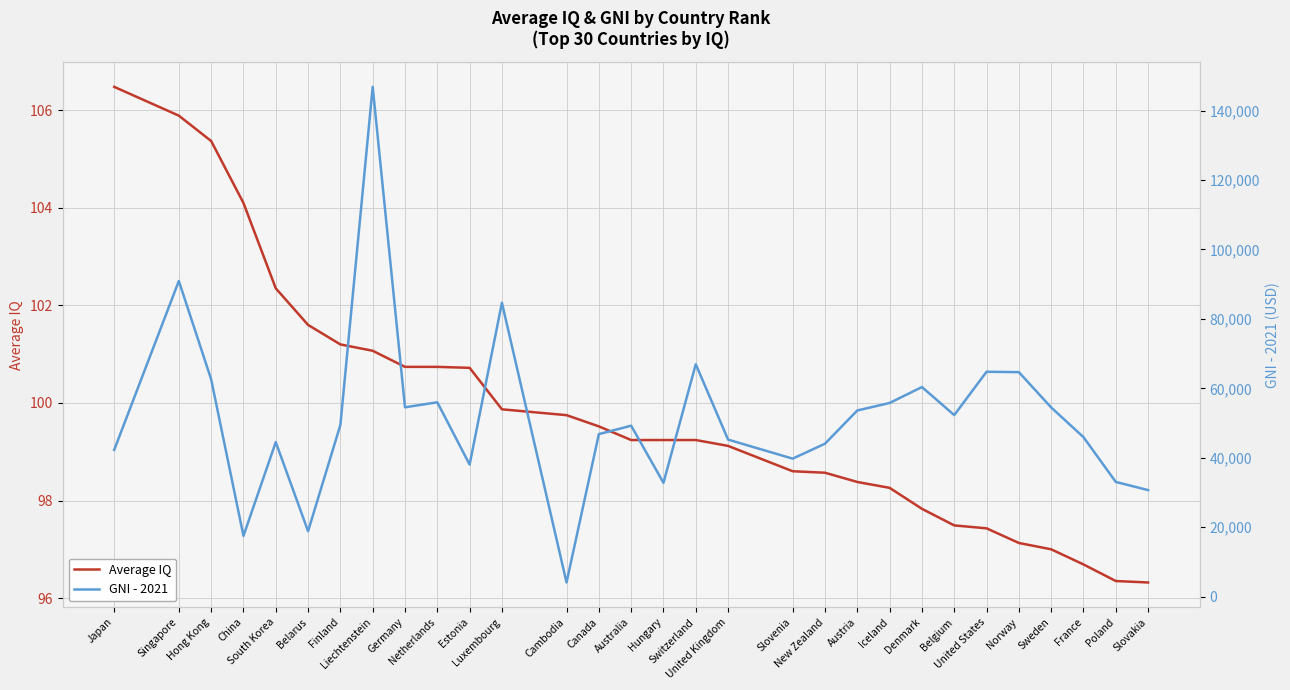

List the series in order of their overall mean, highest first.

GNI - 2021, Average IQ